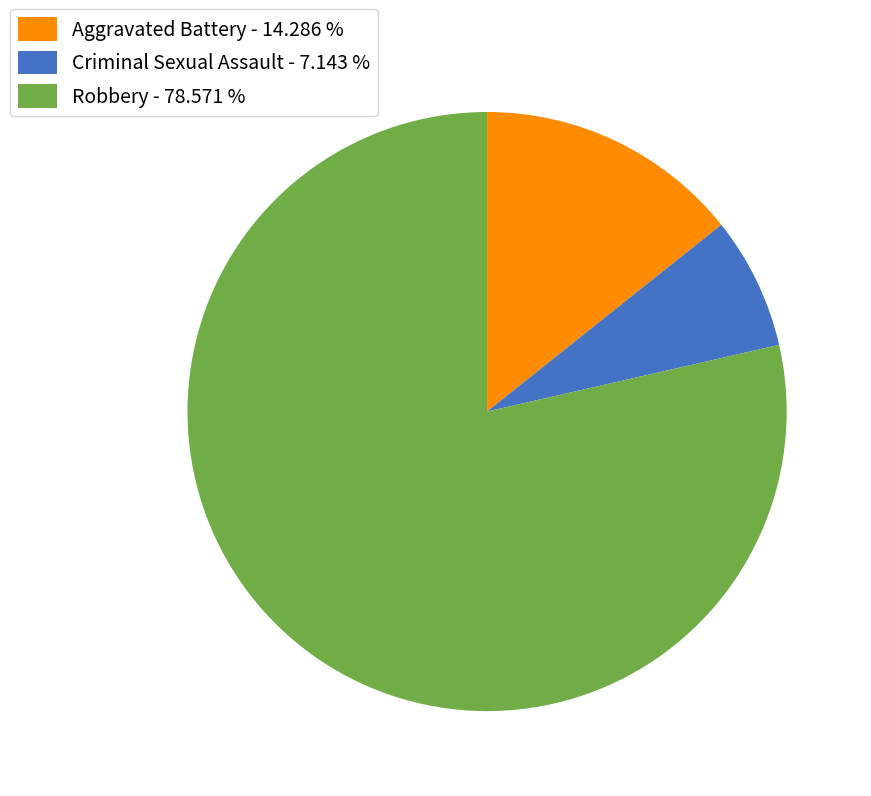

Approximately how many times larger is the value at Aggravated Battery compared to Criminal Sexual Assault?

2.0